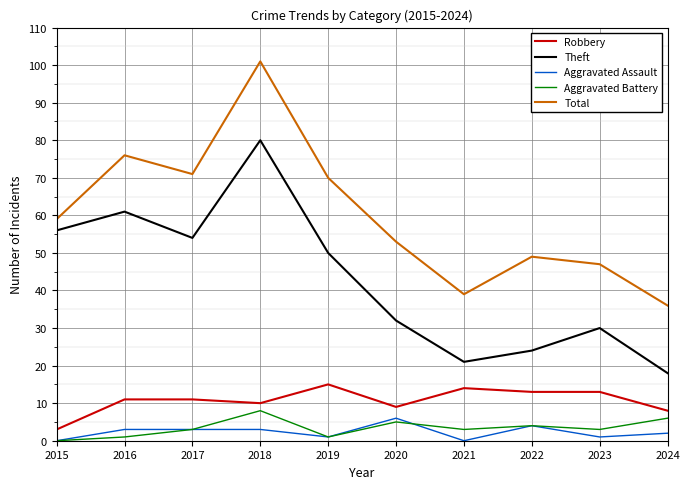

Which category has the lowest value in the Theft series?

2024